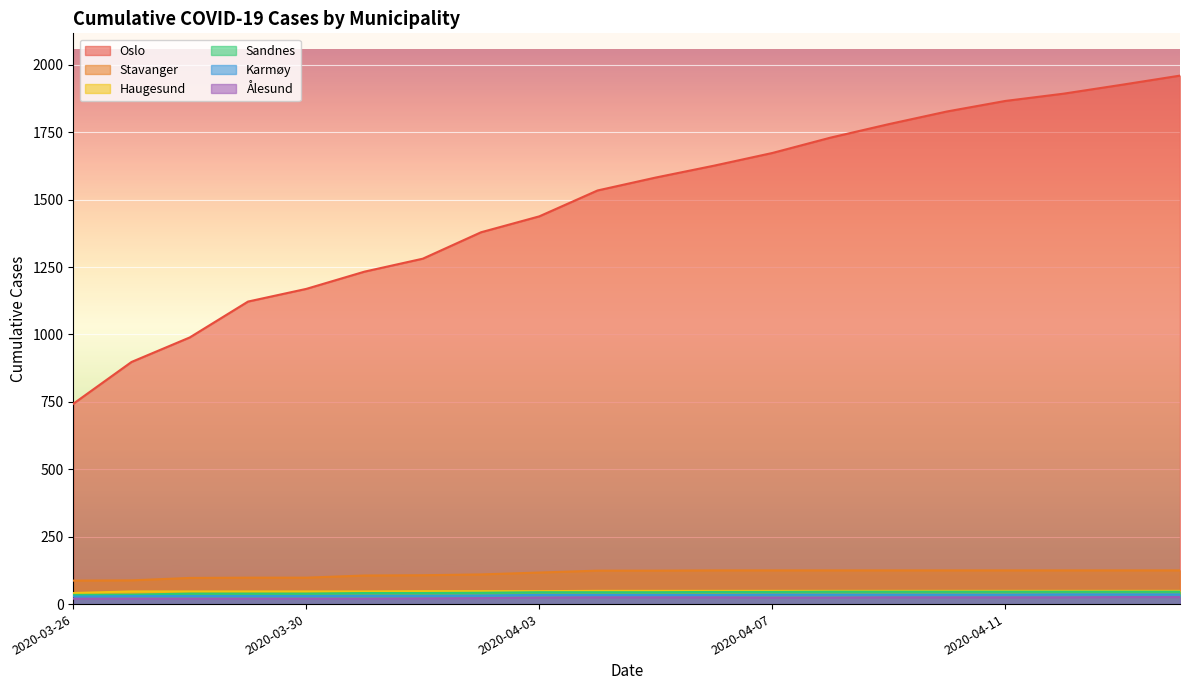

How many values in the Stavanger series exceed 124?

9